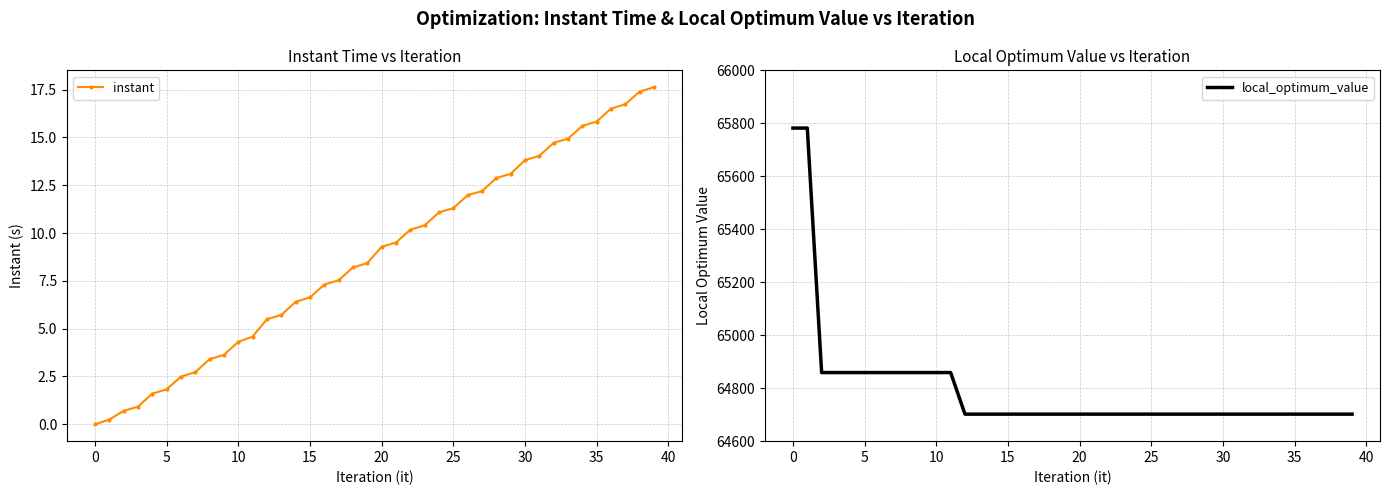

What is the lowest value of the local_optimum_value series?

64702